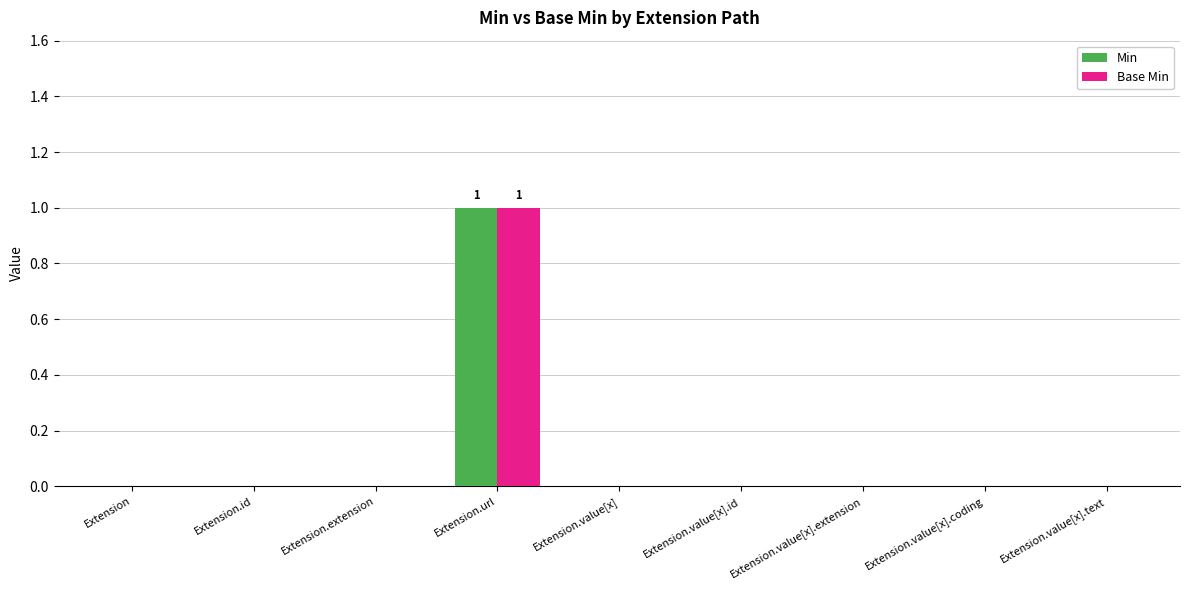

The value of Min at Extension.id is 1. True or false?

False